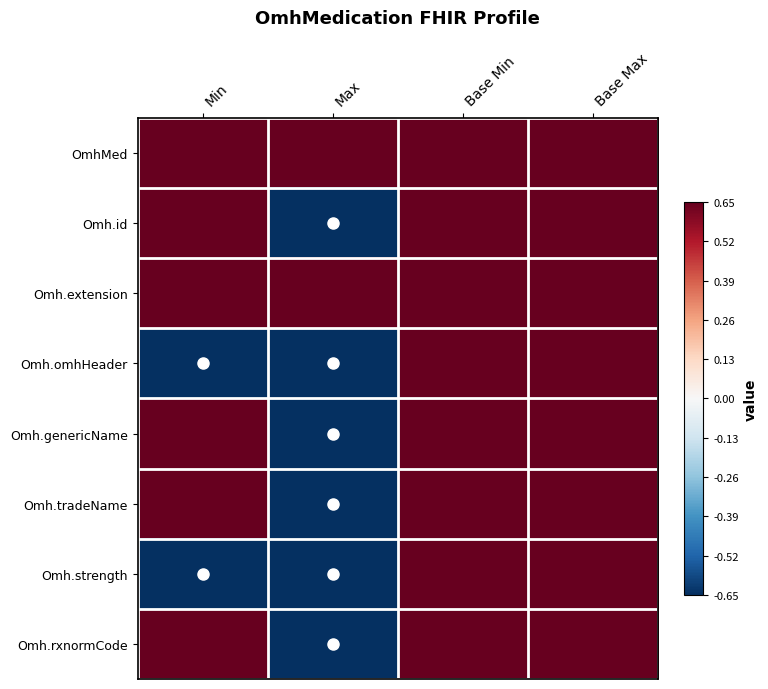

What is the smallest value displayed?

-0.7